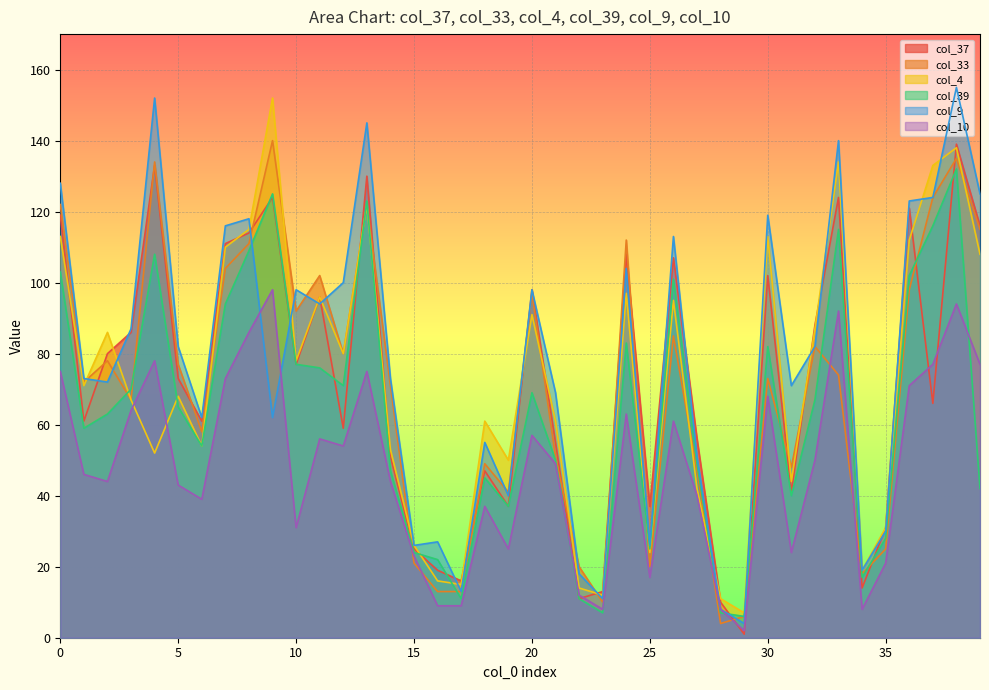

Where is the first local minimum for col_9?

2